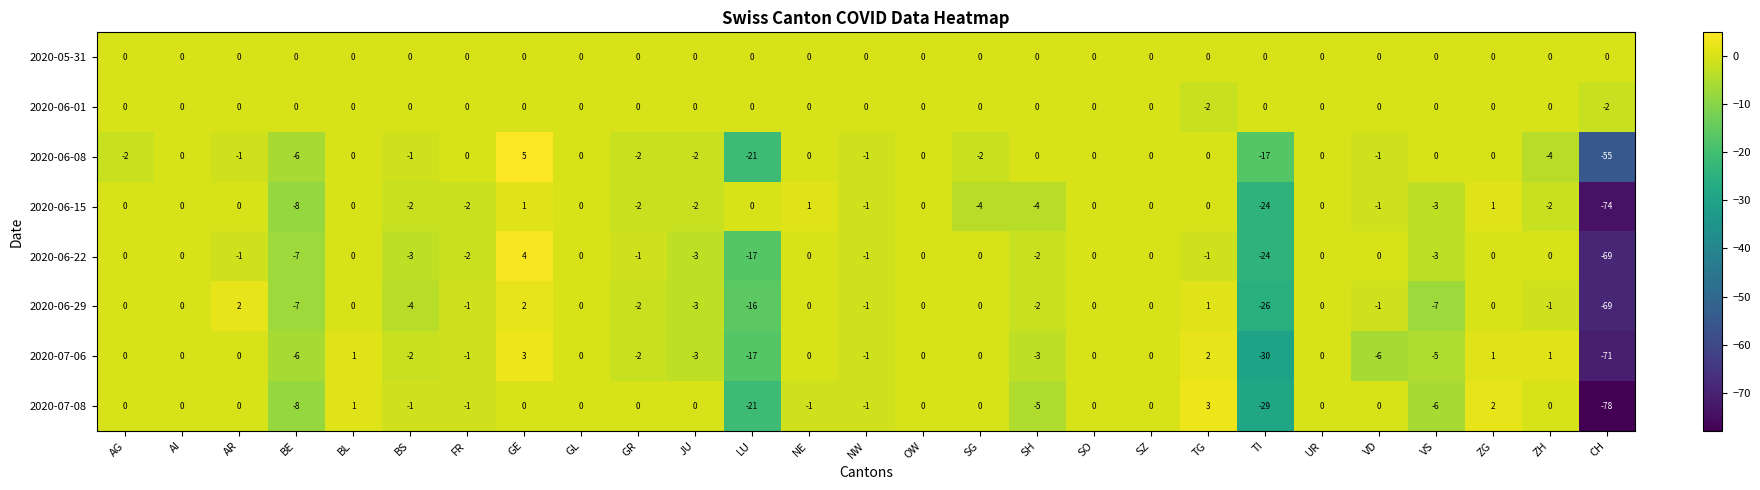

What is the difference between the maximum and minimum values in the 2020-06-29 series?

71